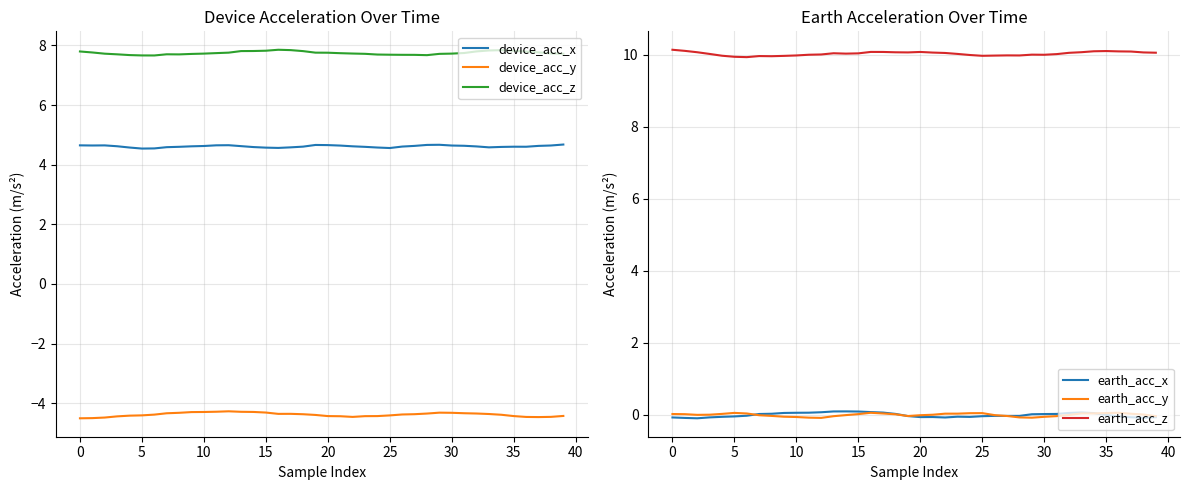

True or false: device_acc_y and device_acc_z cross at least once.

False